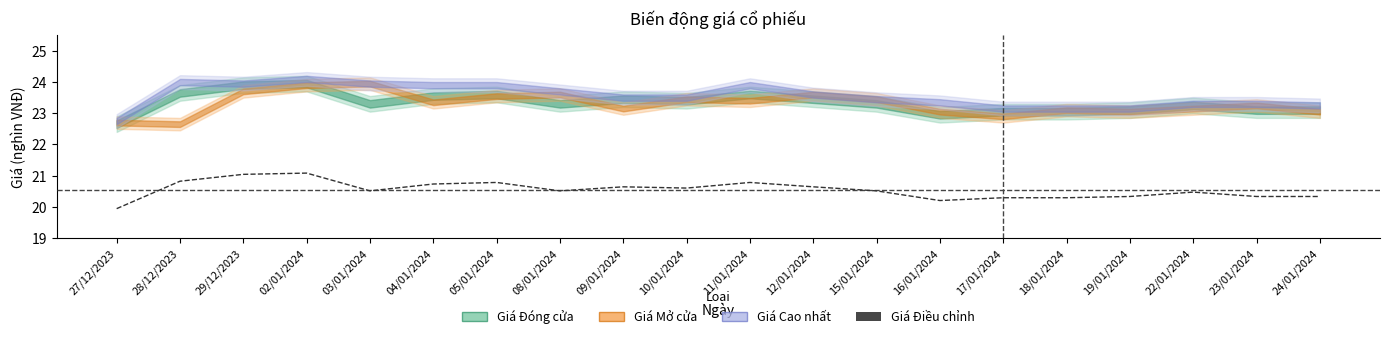

What is the difference between the values at 28/12/2023 and 12/01/2024?

0.2